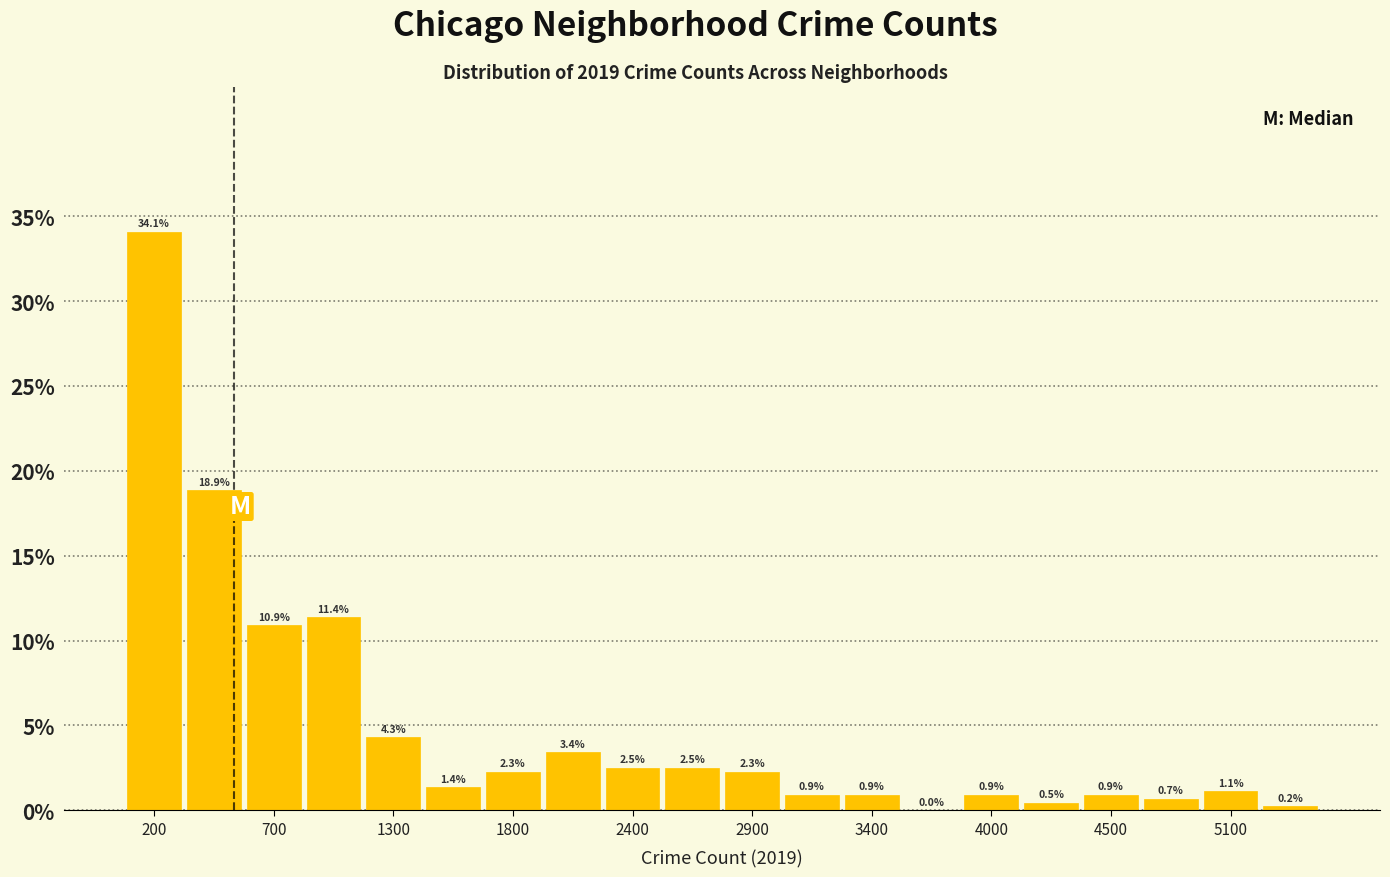

Read against the x-axis, roughly where is the centre of the tallest bar?

200